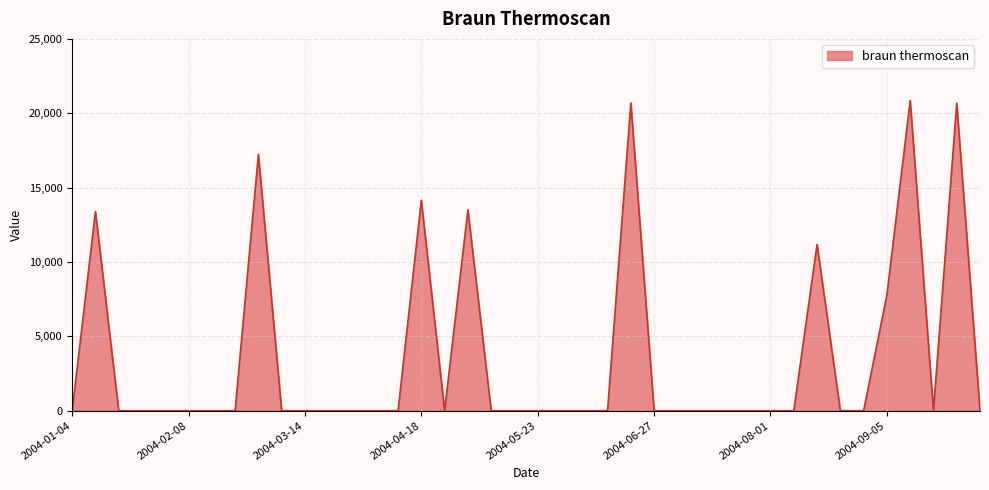

What is the greatest value displayed?

20857.9